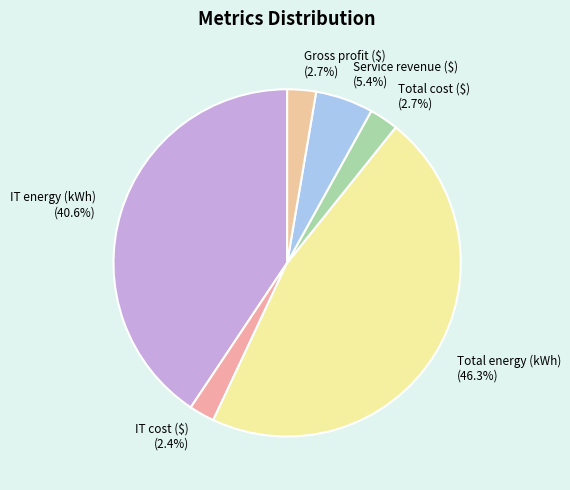

How many segments does this pie chart have?

6